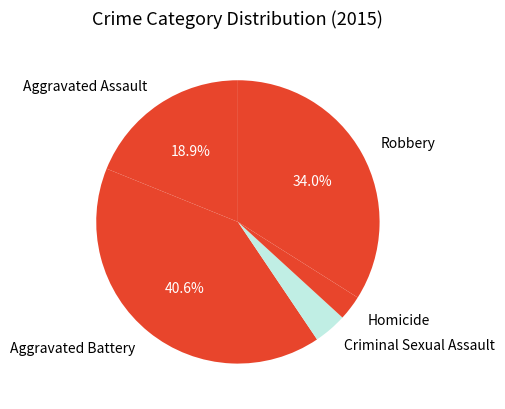

To the nearest percent, what is the average slice percentage?

20%